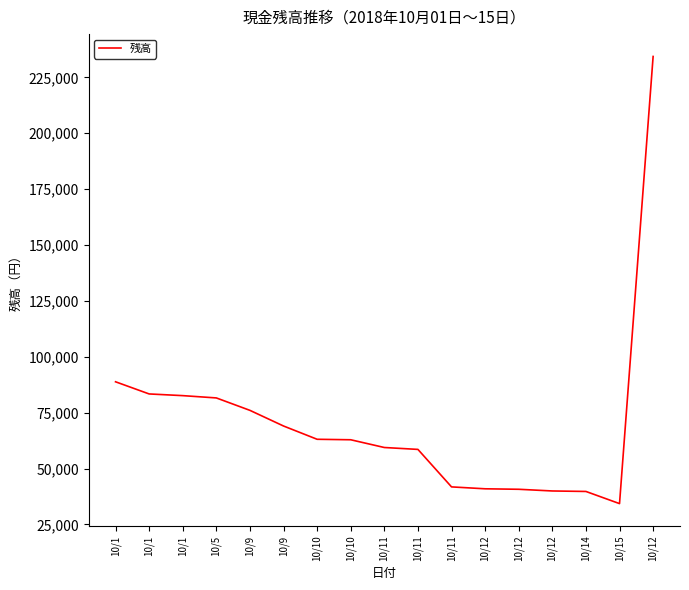

Does the chart have visible grid lines?

No